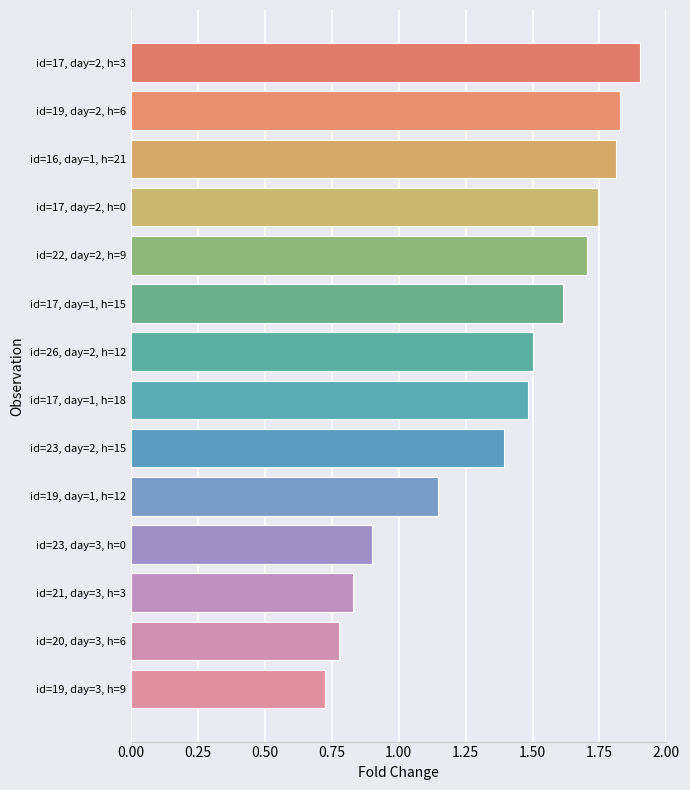

At which label is the value closest to 1?

id=23, day=3, h=0